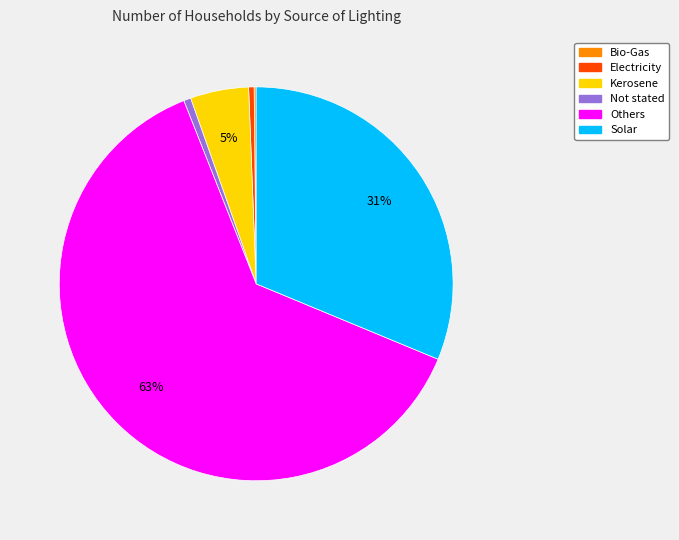

To the nearest percent, what portion does Solar represent?

31%